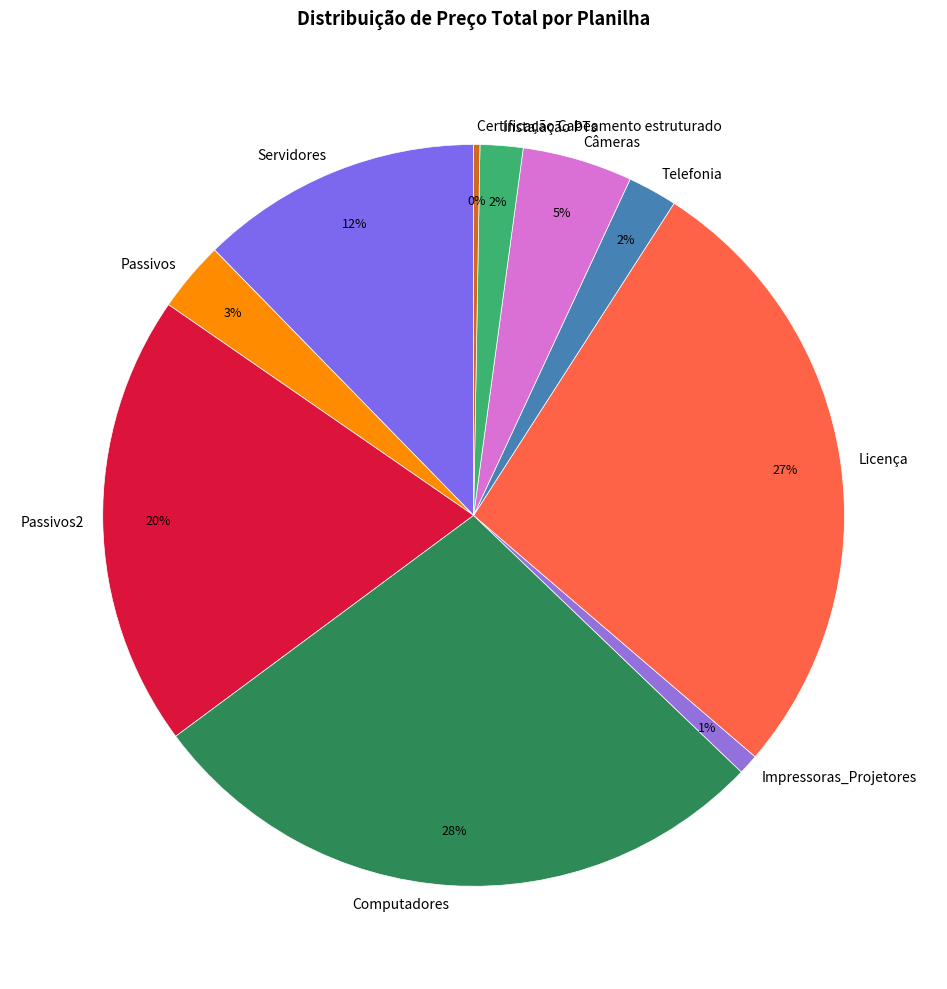

Is it true that Impressoras_Projetores is 1% of the pie?

True